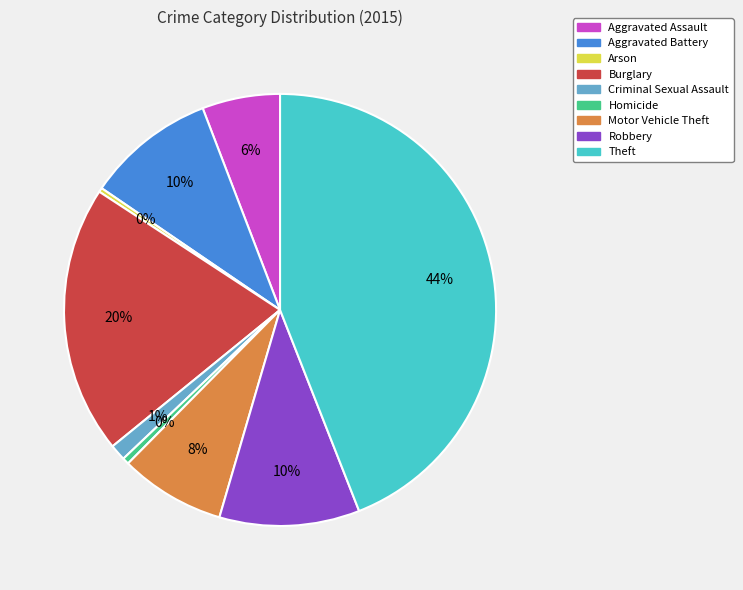

Which category has the biggest portion of the pie?

Theft